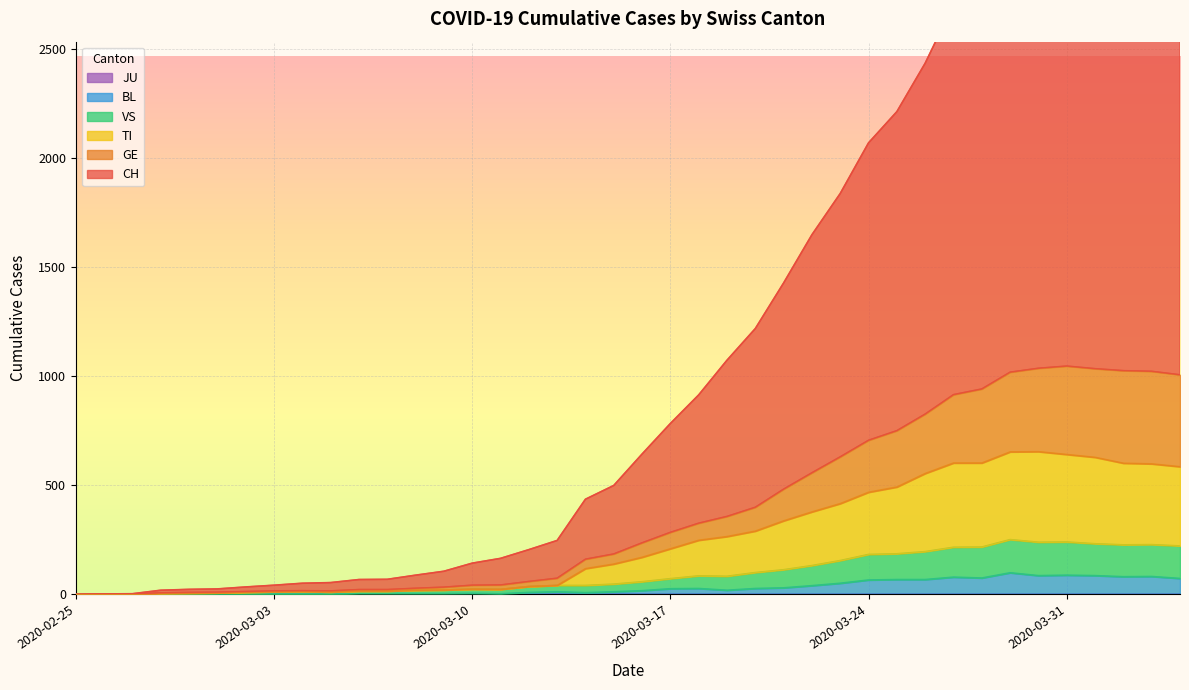

Which series has the largest total across all categories?

CH